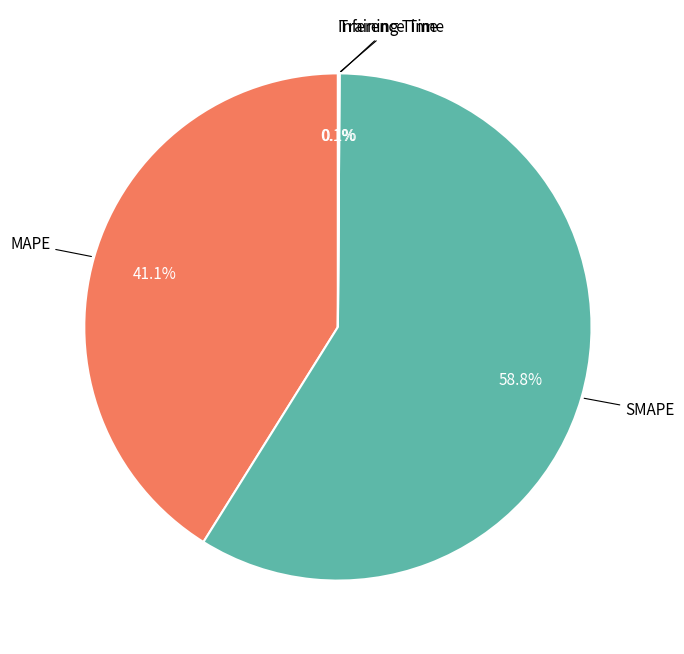

Does any single category account for the majority?

Yes